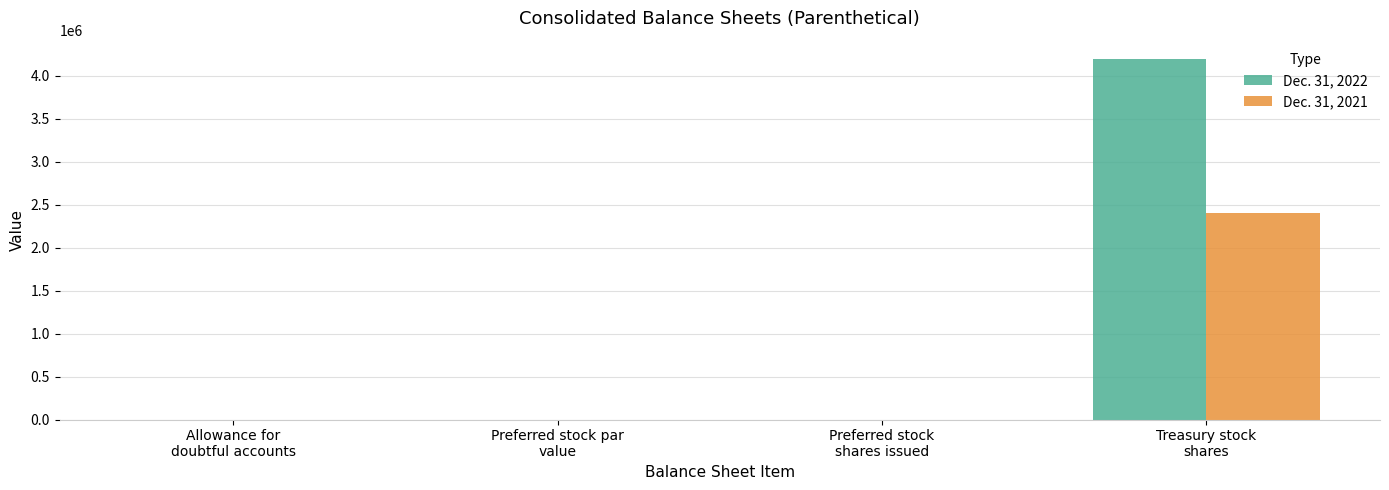

How many groups of bars are there?

4